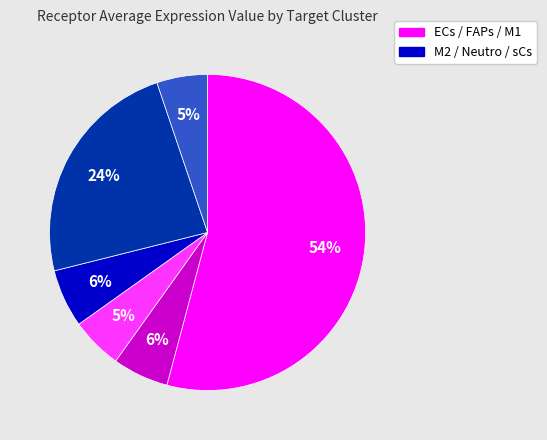

To the nearest percent, what is the difference between the largest and smallest slice percentages?

49%